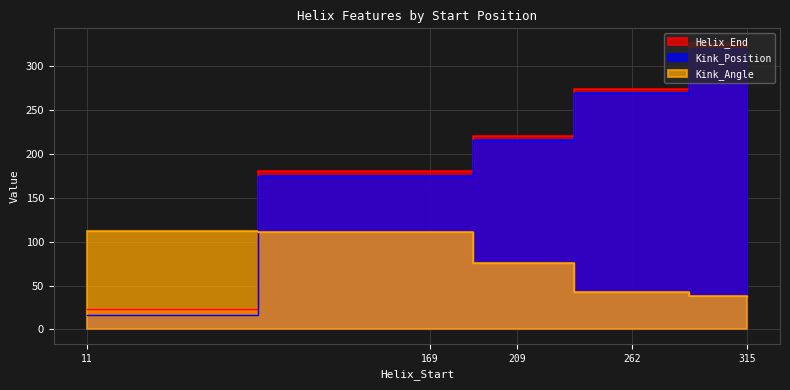

Which label corresponds to the largest value in the chart?

315